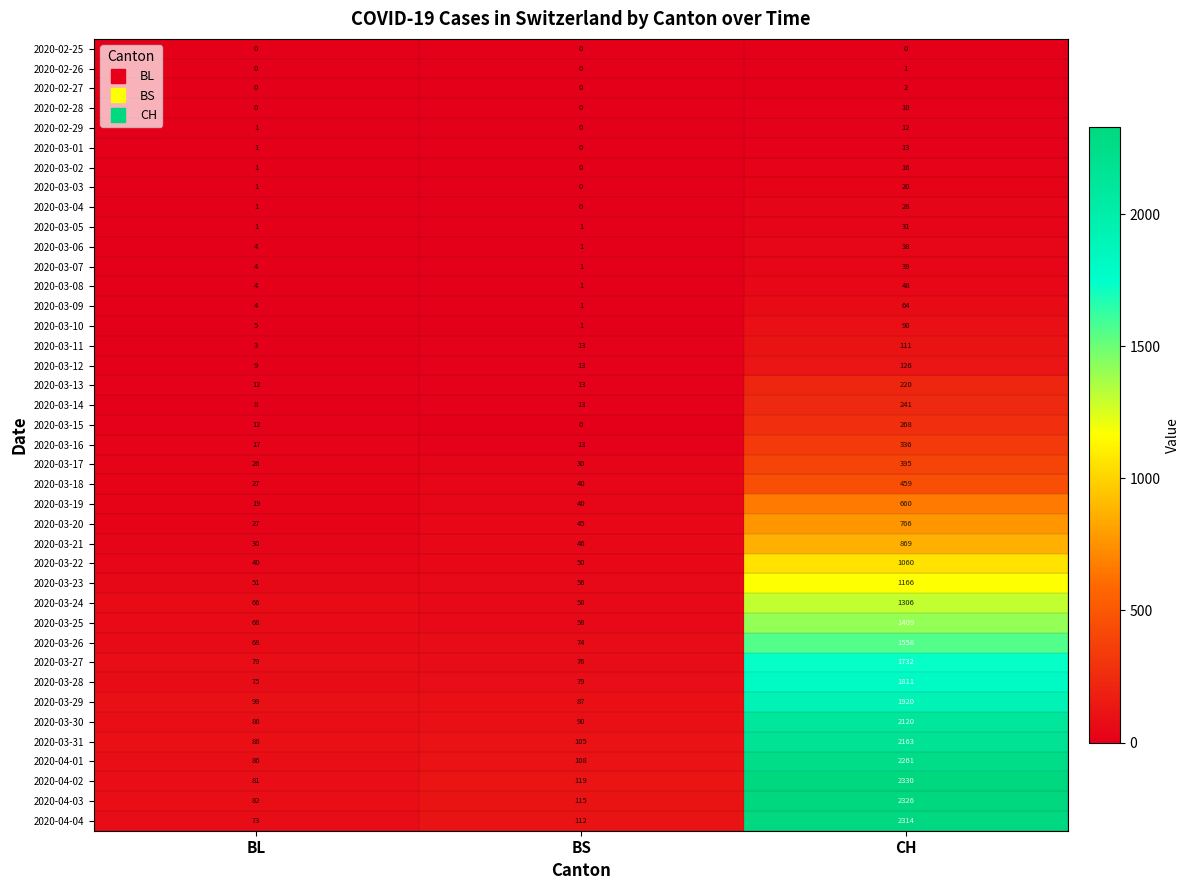

Which series changed the most between BL and CH?

2020-04-02